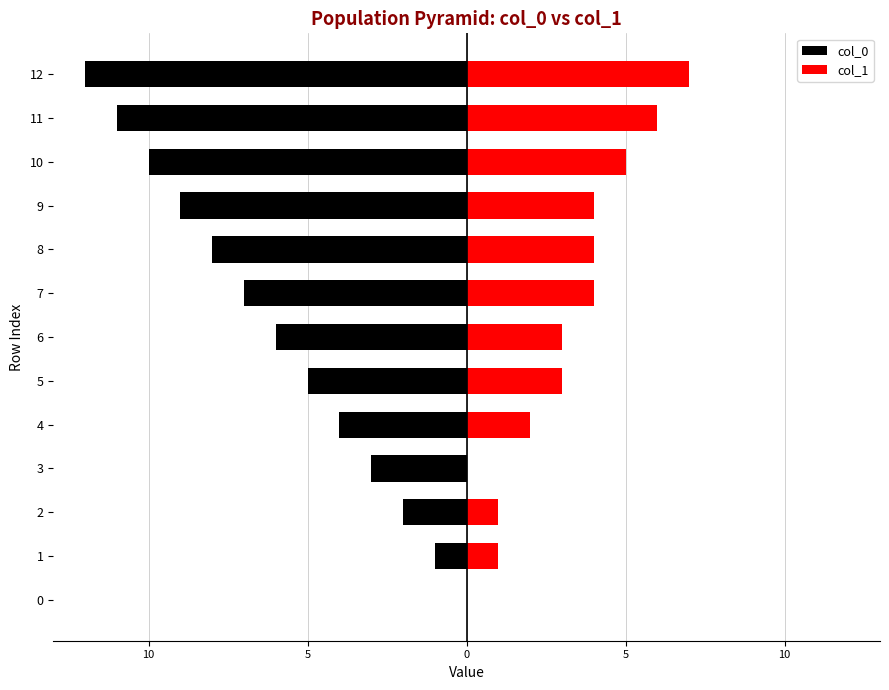

Which series changed the most between 4 and 7?

col_0